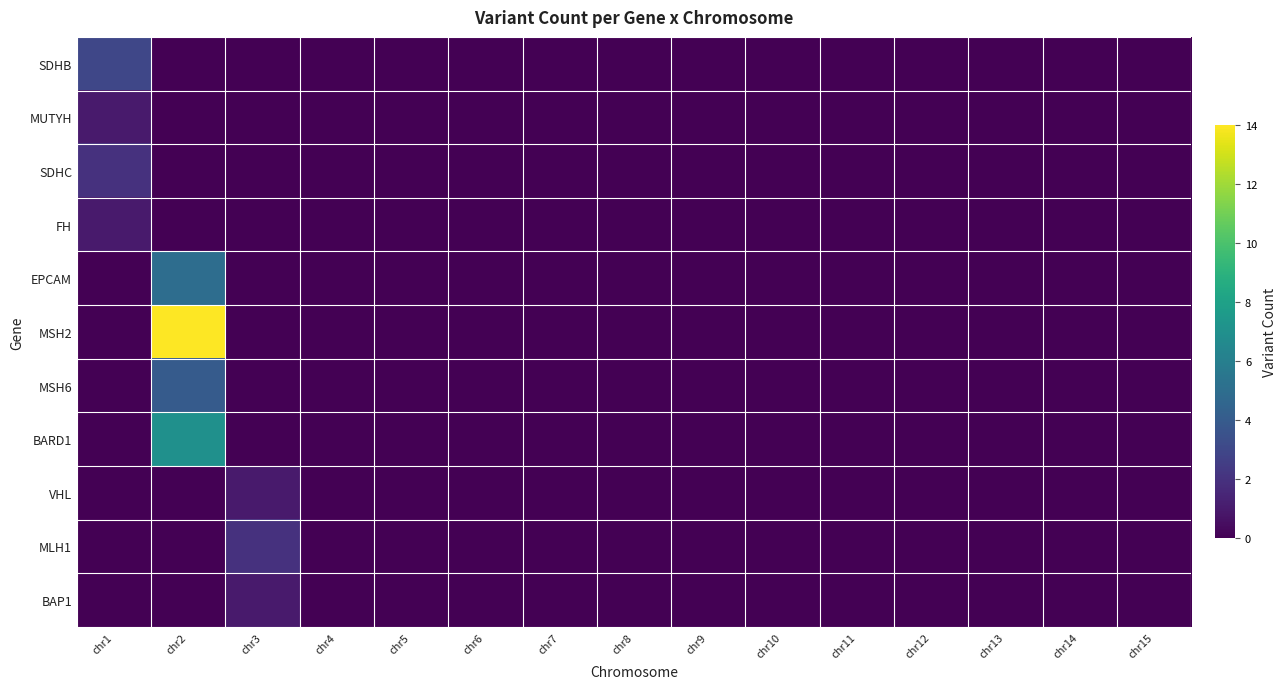

Rank the series at chr14 from highest to lowest value.

SDHB, MUTYH, SDHC, FH, EPCAM, MSH2, MSH6, BARD1, VHL, MLH1, BAP1